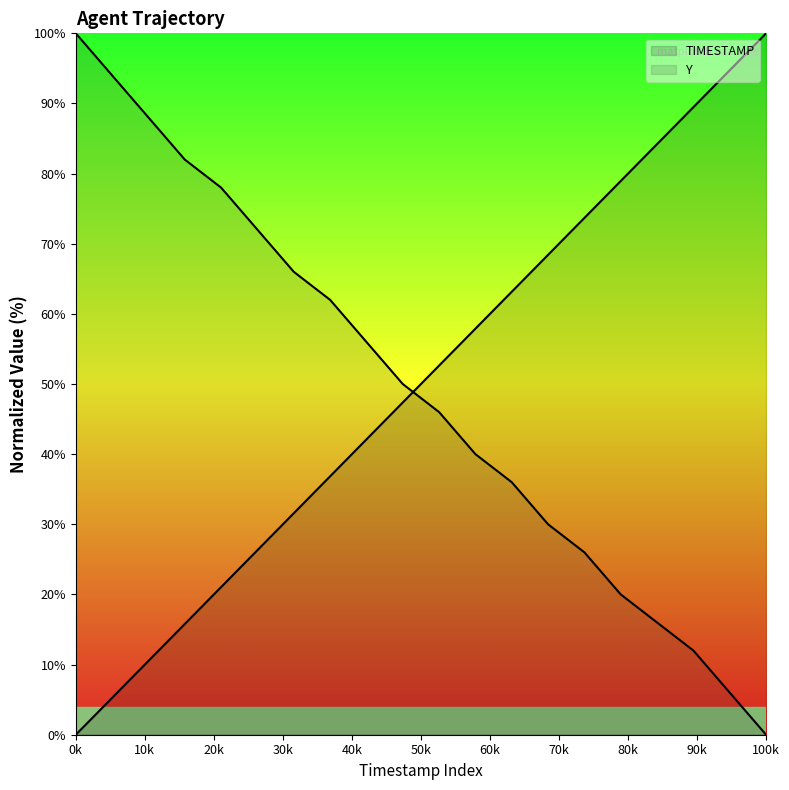

What are all the series names shown in the legend?

TIMESTAMP, Y